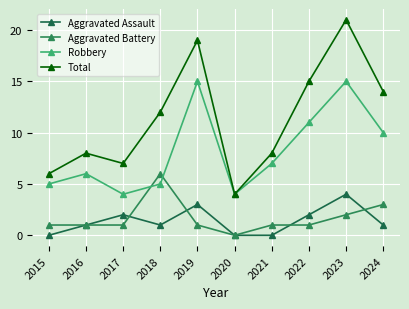

List the series in order of their peak value, lowest first.

Aggravated Assault, Aggravated Battery, Robbery, Total